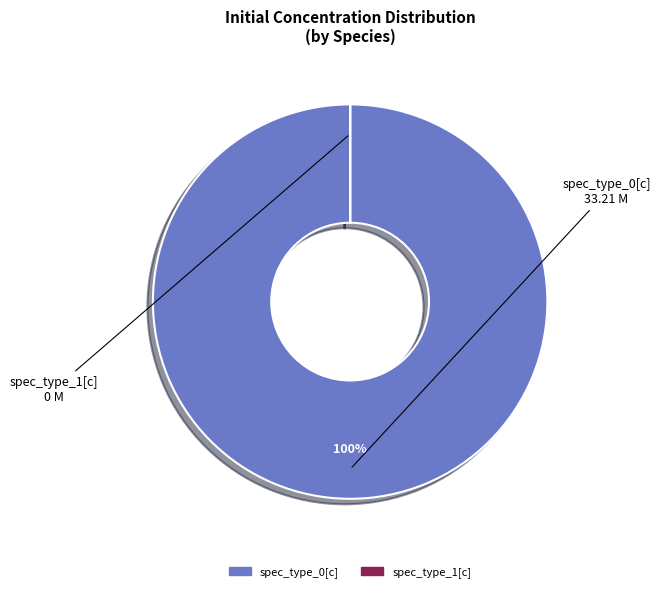

To the nearest percent, what is the average slice percentage?

50%